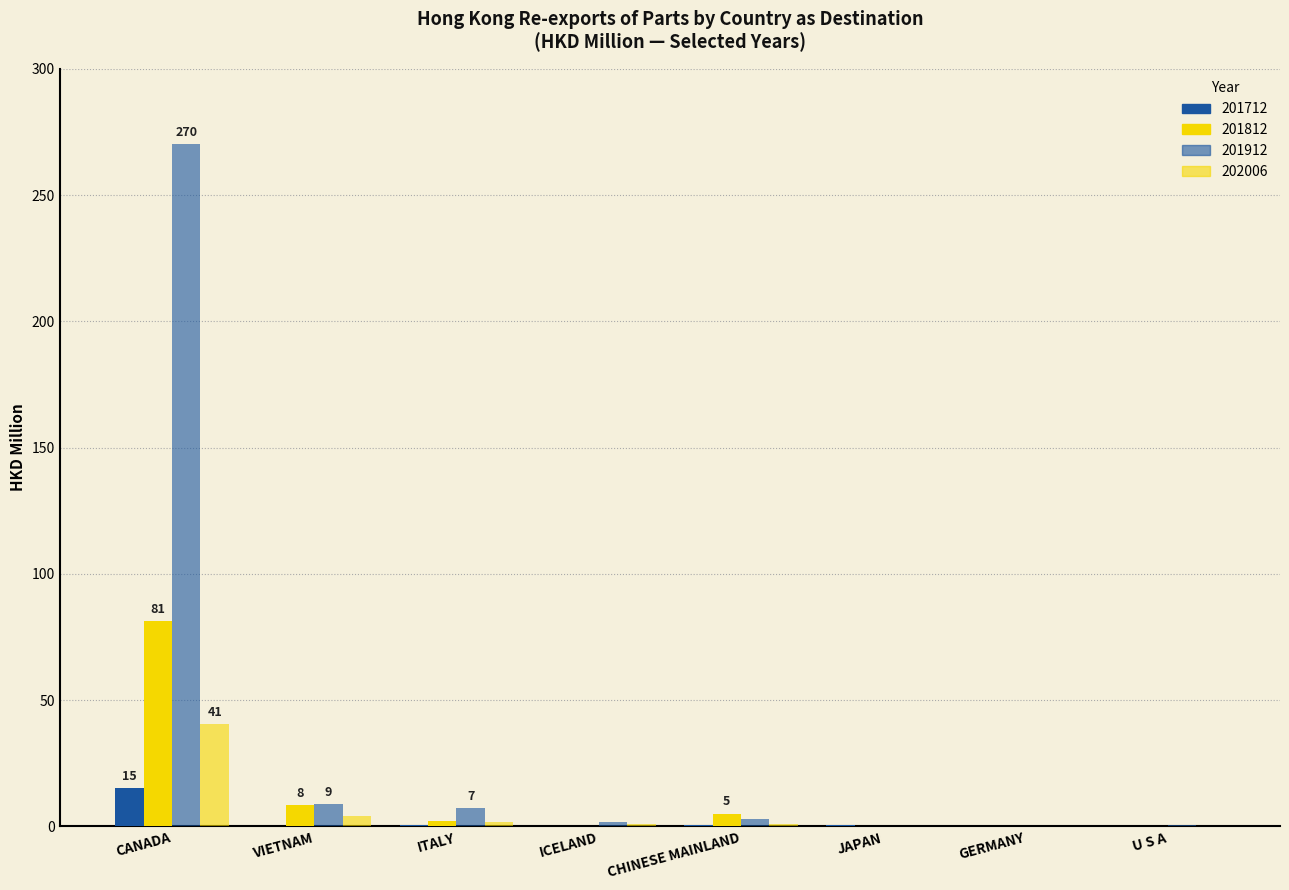

Reading left to right, list all the values displayed in this chart.

201712: CANADA=15.2	VIETNAM=0.2	ITALY=0.4	ICELAND=0.0	CHINESE MAINLAND=0.6	JAPAN=0.6	GERMANY=0.1	U S A=0.2
201812: CANADA=81.2	VIETNAM=8.3	ITALY=2.1	ICELAND=0.2	CHINESE MAINLAND=5.1	JAPAN=0.1	GERMANY=0.2	U S A=0.2
201912: CANADA=270.2	VIETNAM=8.7	ITALY=7.1	ICELAND=1.7	CHINESE MAINLAND=2.8	JAPAN=0.2	GERMANY=0.1	U S A=0.7
202006: CANADA=40.5	VIETNAM=4.2	ITALY=1.6	ICELAND=1.0	CHINESE MAINLAND=0.9	JAPAN=0.1	GERMANY=0.1	U S A=0.1